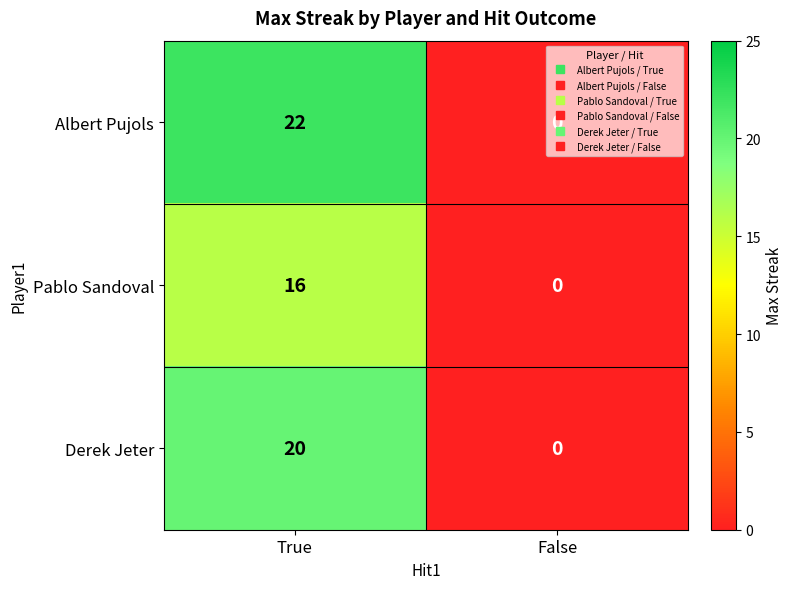

What is the total value across all series at True?

58